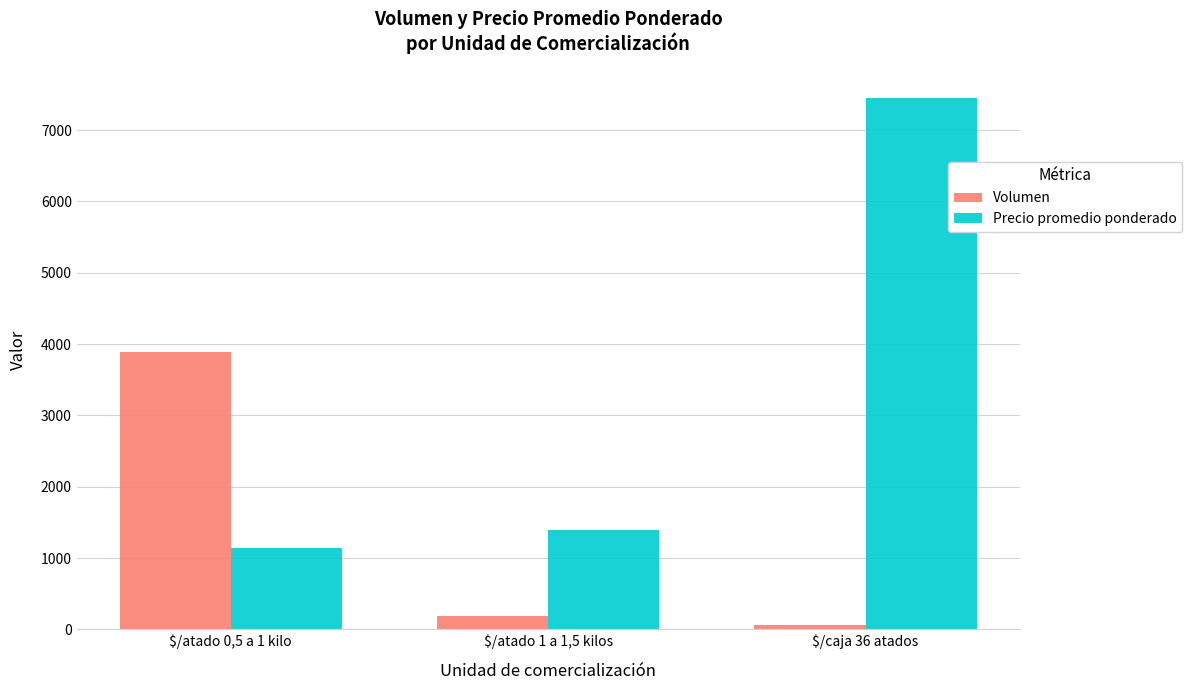

List the series in order of their peak value, lowest first.

Volumen, Precio promedio ponderado